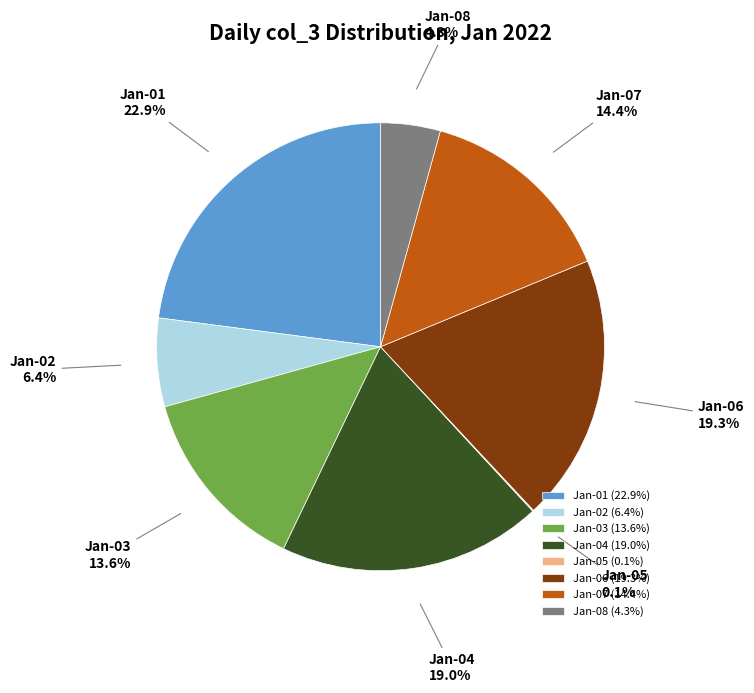

Is there a majority slice in this chart?

No